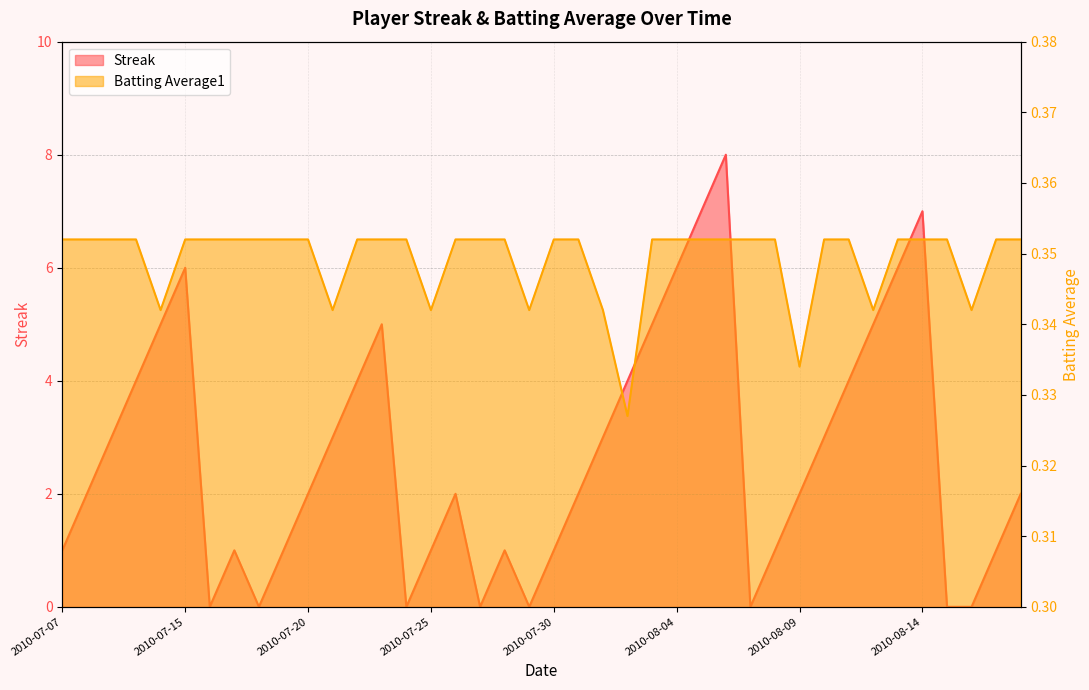

What is the label of the 6th point from the left?

2010-07-15